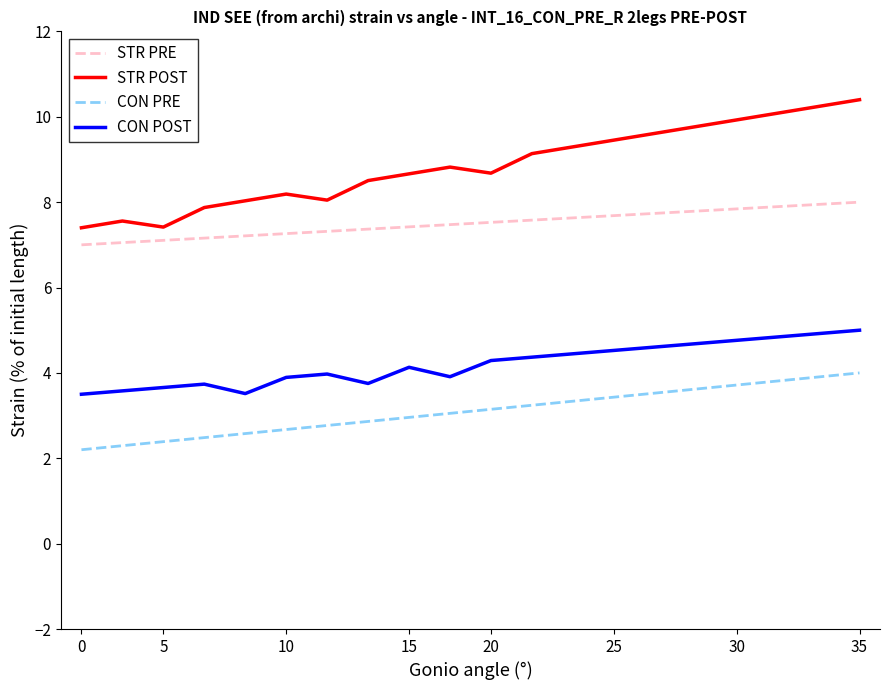

List the series in order of their peak value, highest first.

STR POST, STR PRE, CON POST, CON PRE